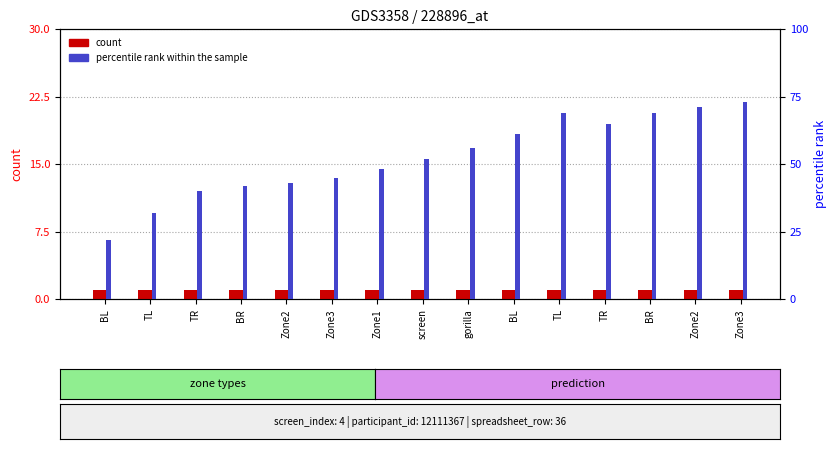

How many bars are there in each group?

2